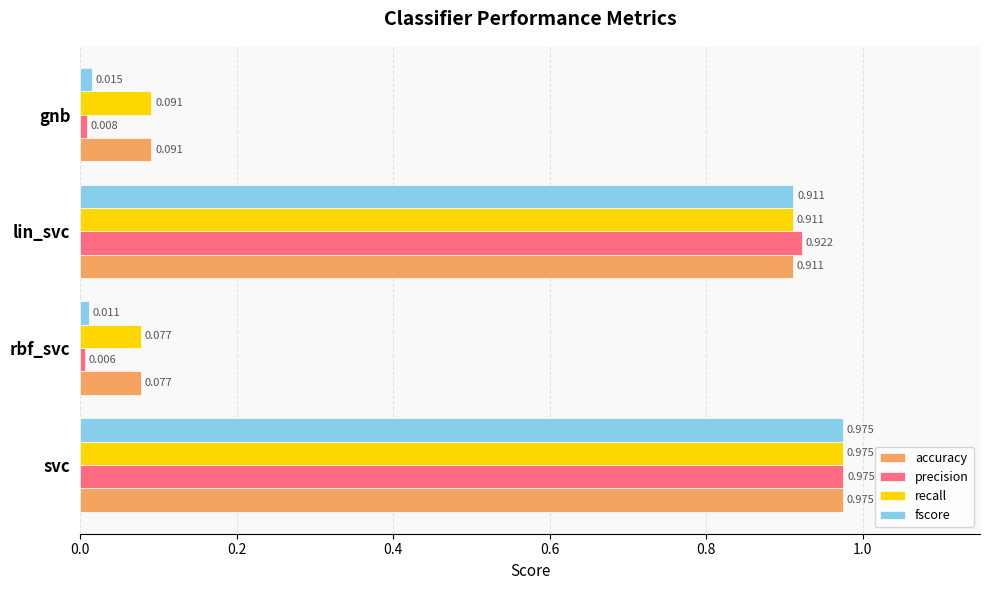

Which label corresponds to the smallest value in the chart?

rbf_svc